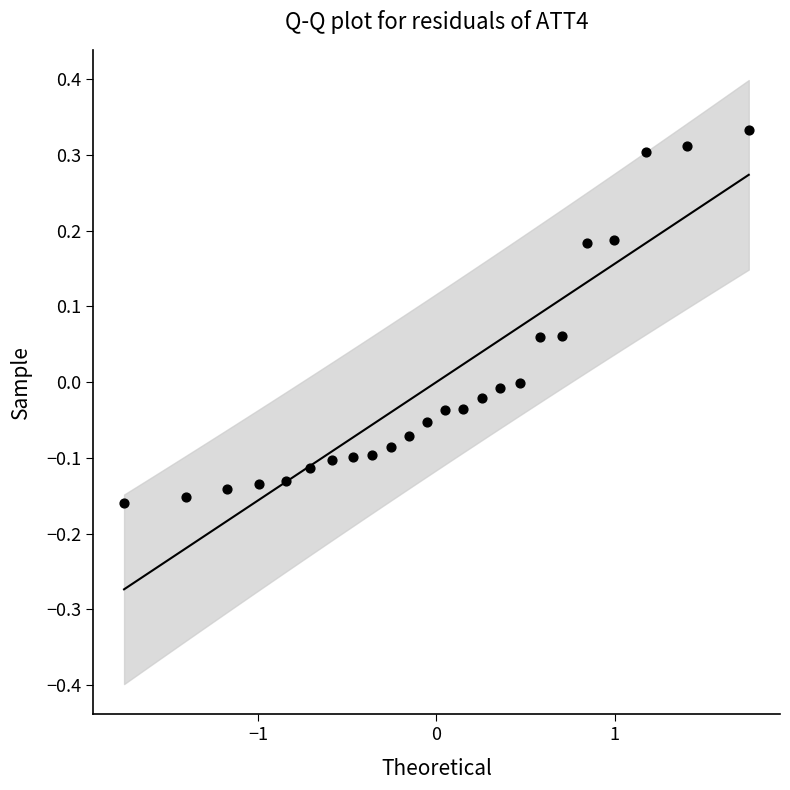

What is the range of Y values (max minus min)?

0.5